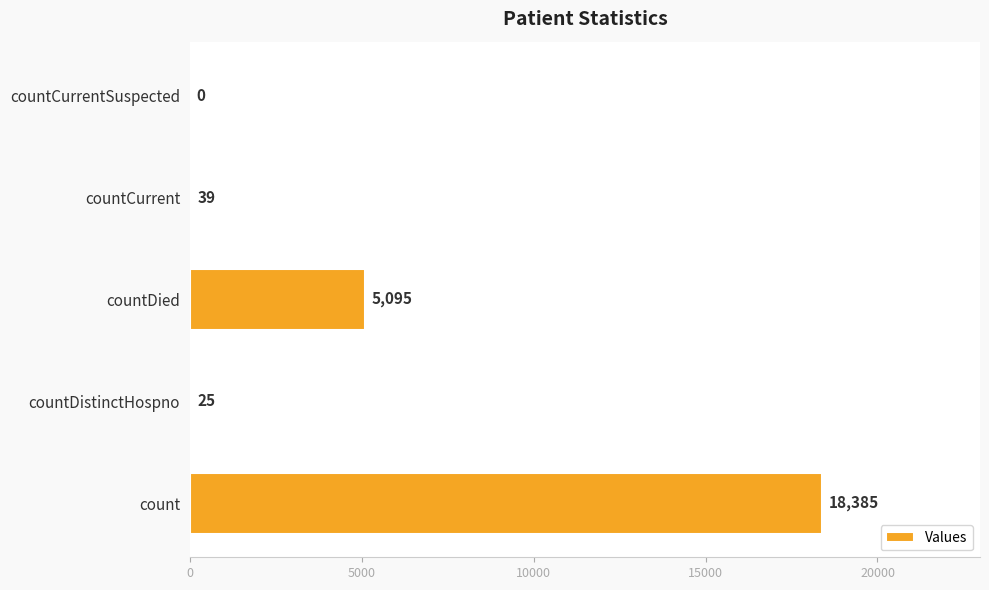

Reading bottom to top, what are all the values shown in this chart?

count=18385	countDistinctHospno=25	countDied=5095	countCurrent=39	countCurrentSuspected=0